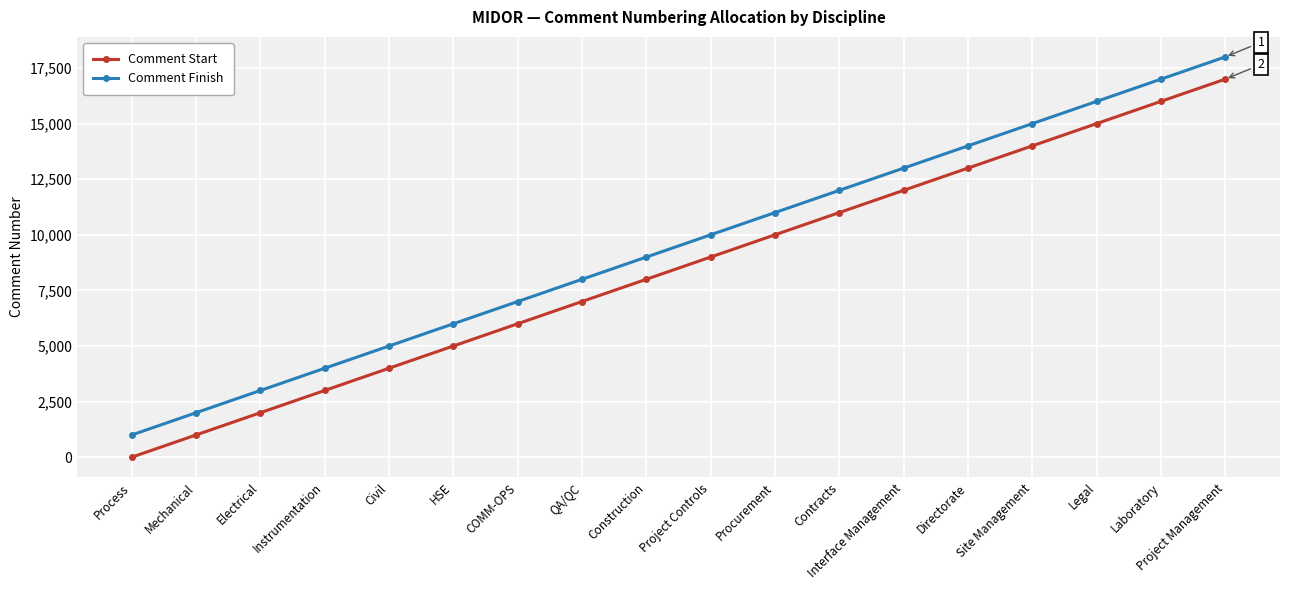

How many categories are shown in the chart?

18